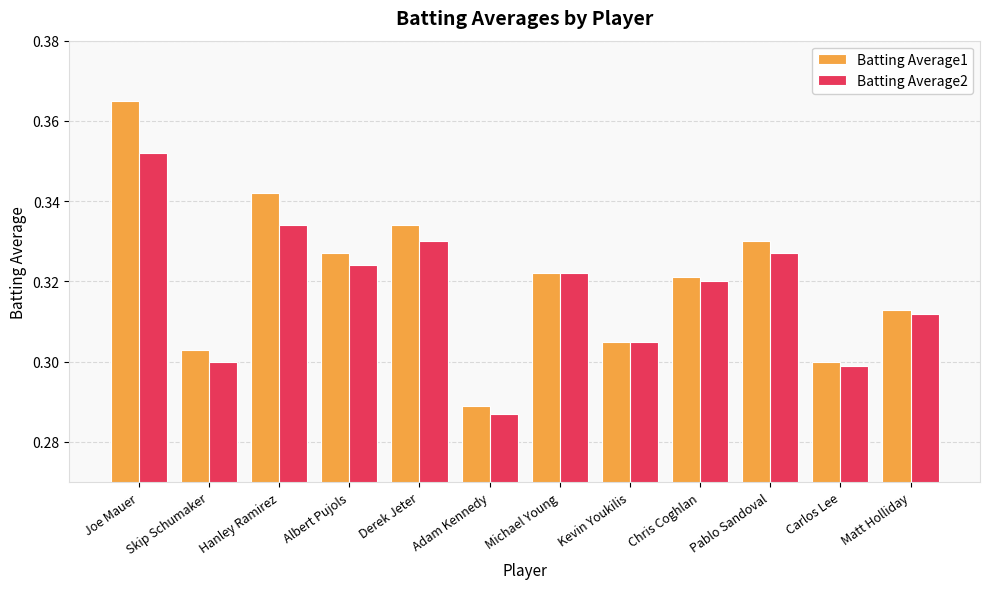

Which category has the lowest value across all series?

Adam Kennedy